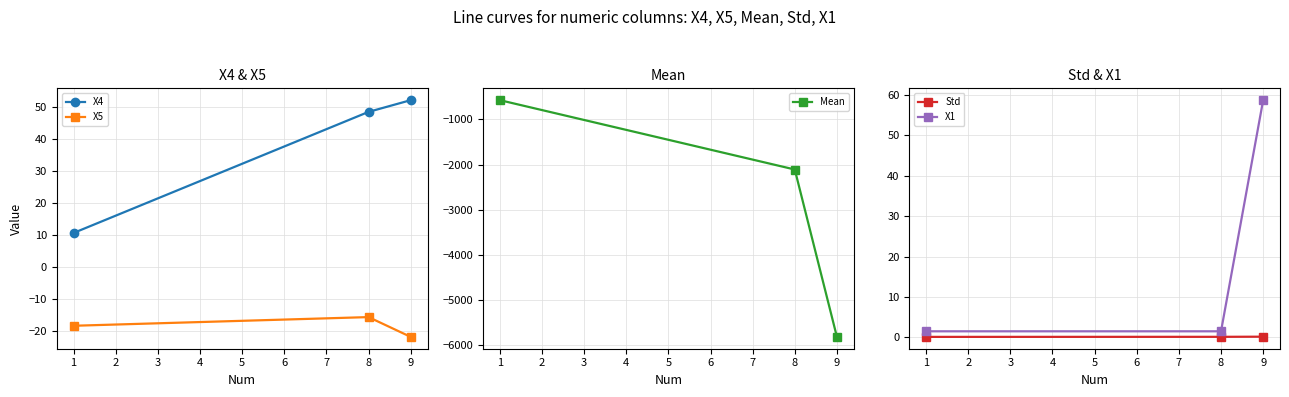

How many values in the X5 series exceed -18?

1